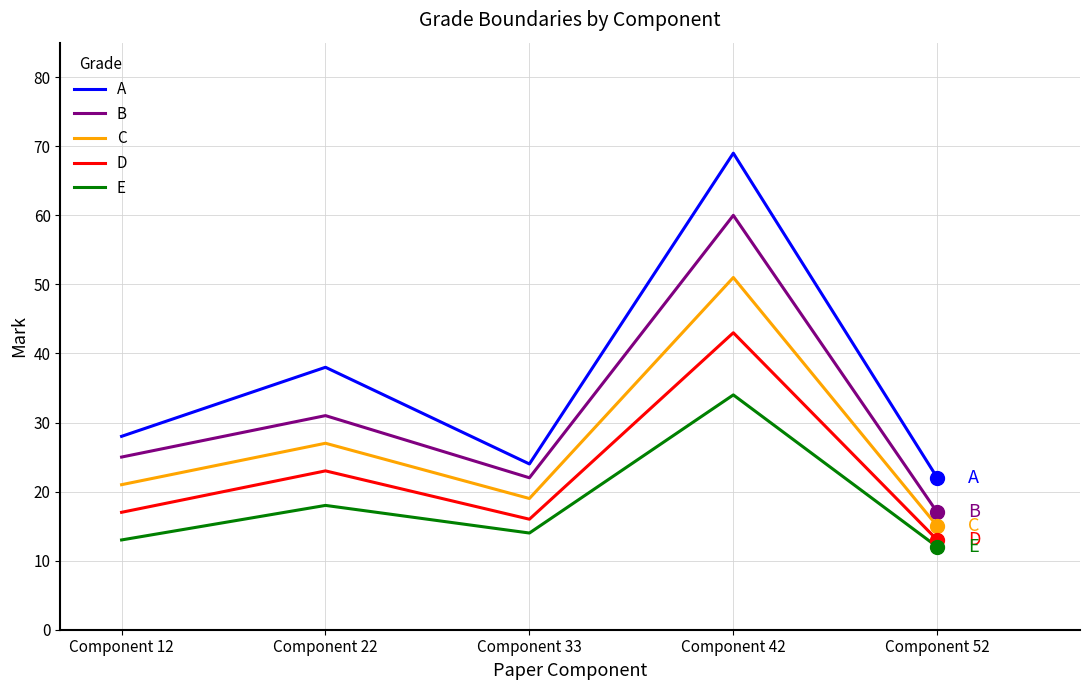

Is it true that C equals 51 at Component 42?

True